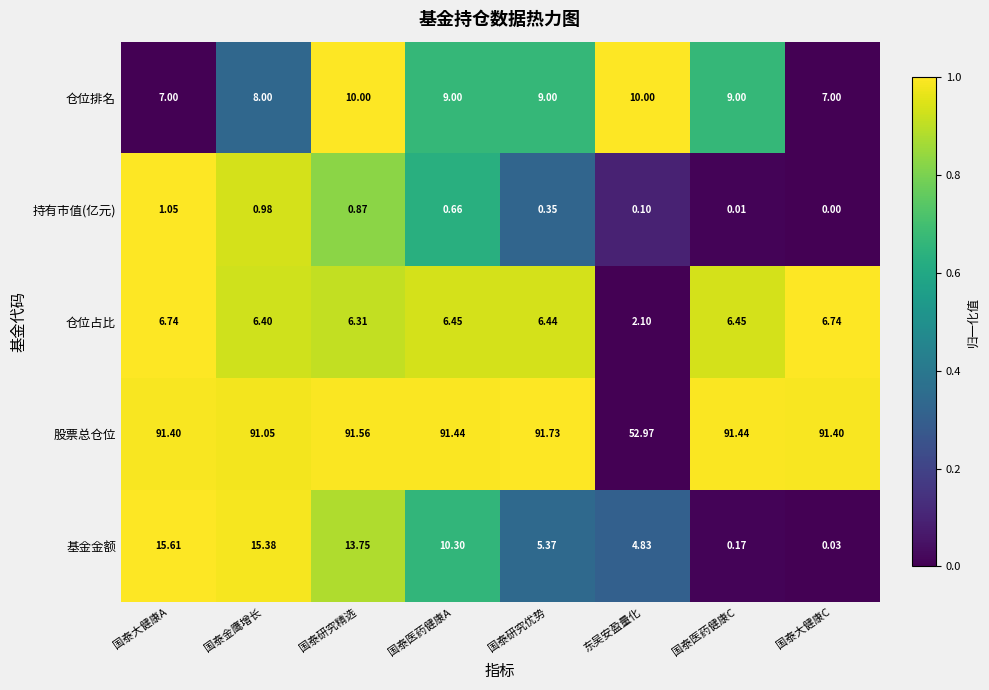

Which series changed the most between 国泰大健康A and 国泰医药健康A?

基金金额